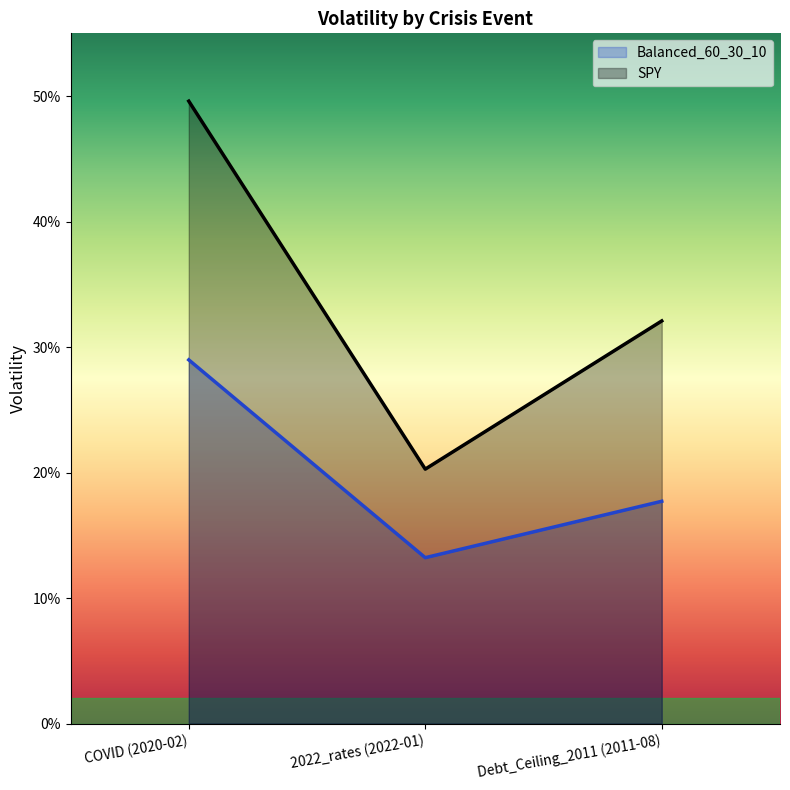

Rank the series by their maximum value, from highest to lowest.

SPY, Balanced_60_30_10